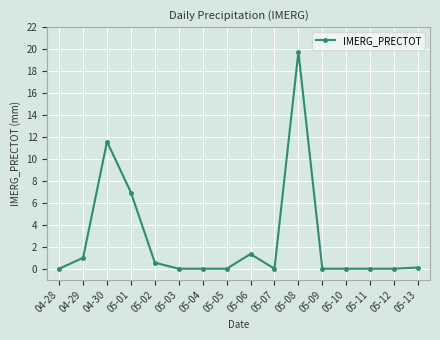

Reading left to right, extract all data points from this chart.

04-28=0.0	04-29=1.0	04-30=11.6	05-01=6.9	05-02=0.6	05-03=0.0	05-04=0.0	05-05=0.0	05-06=1.3	05-07=0.0	05-08=19.8	05-09=0.0	05-10=0.0	05-11=0.0	05-12=0.0	05-13=0.1